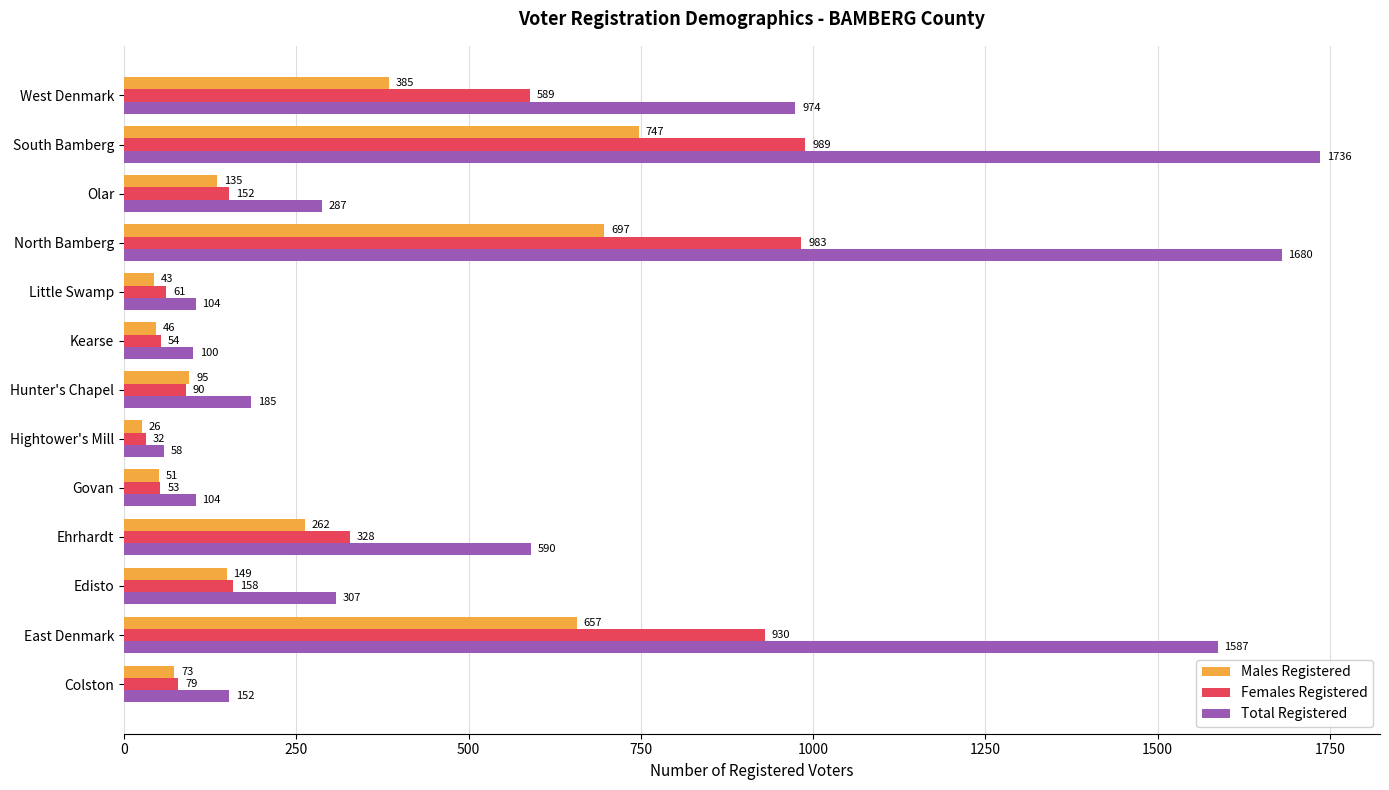

Which series changed the most between Colston and West Denmark?

Total Registered